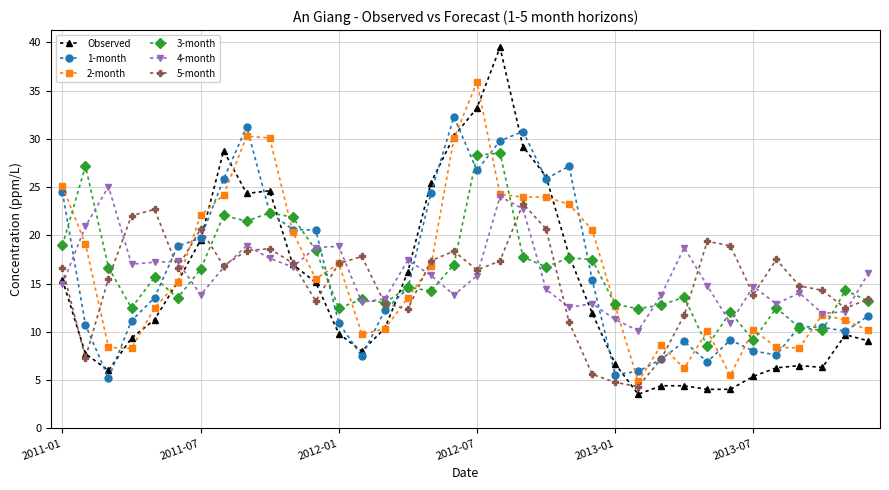

What is the value of the 2-month point at the 15th from the left?

10.3